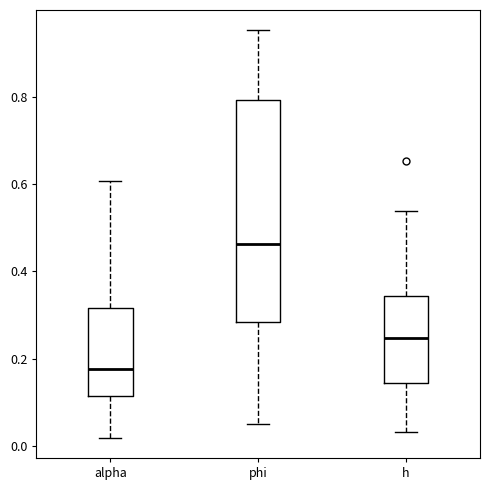

Reading left to right, transcribe this box plot: for each box, give where its median line is, the range the box spans, and where its two whiskers end, as read against the y-axis. The values are not printed on the chart, so give them approximately, as read against the axis.

alpha: median 0.18, box 0.12 to 0.32, whiskers 0.02 to 0.60
phi: median 0.46, box 0.28 to 0.80, whiskers 0.06 to 0.96
h: median 0.24, box 0.14 to 0.34, whiskers 0.04 to 0.54